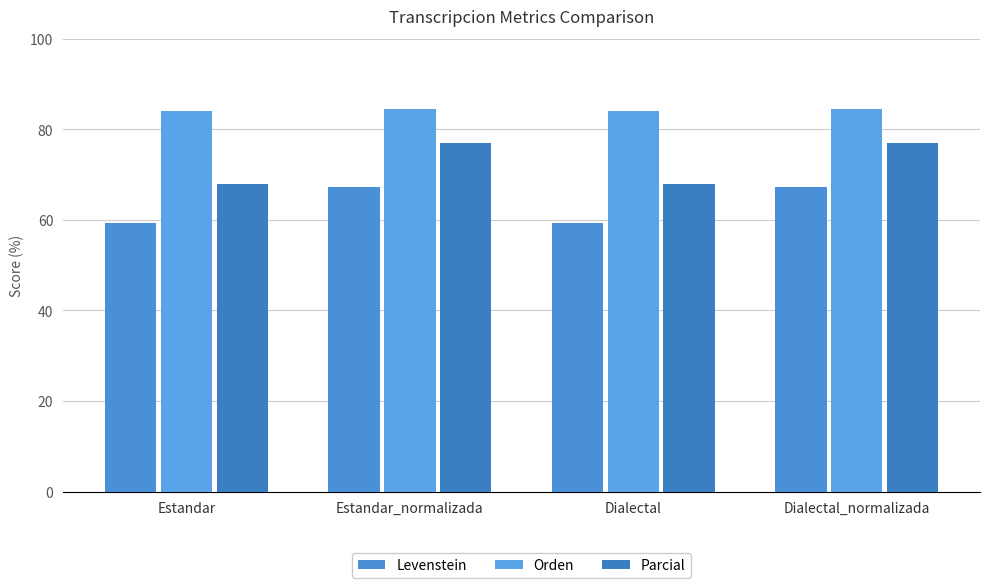

How many groups of bars are there?

4